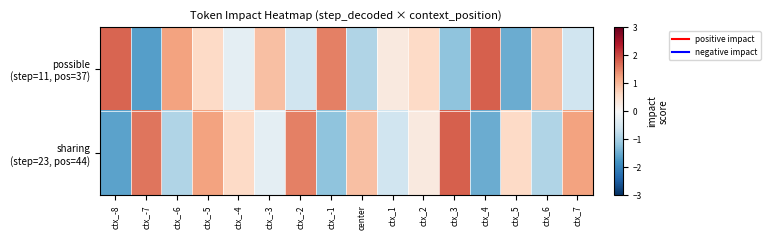

Rank the series by their average value, from lowest to highest.

sharing (step=23, pos=44), possible (step=11, pos=37)